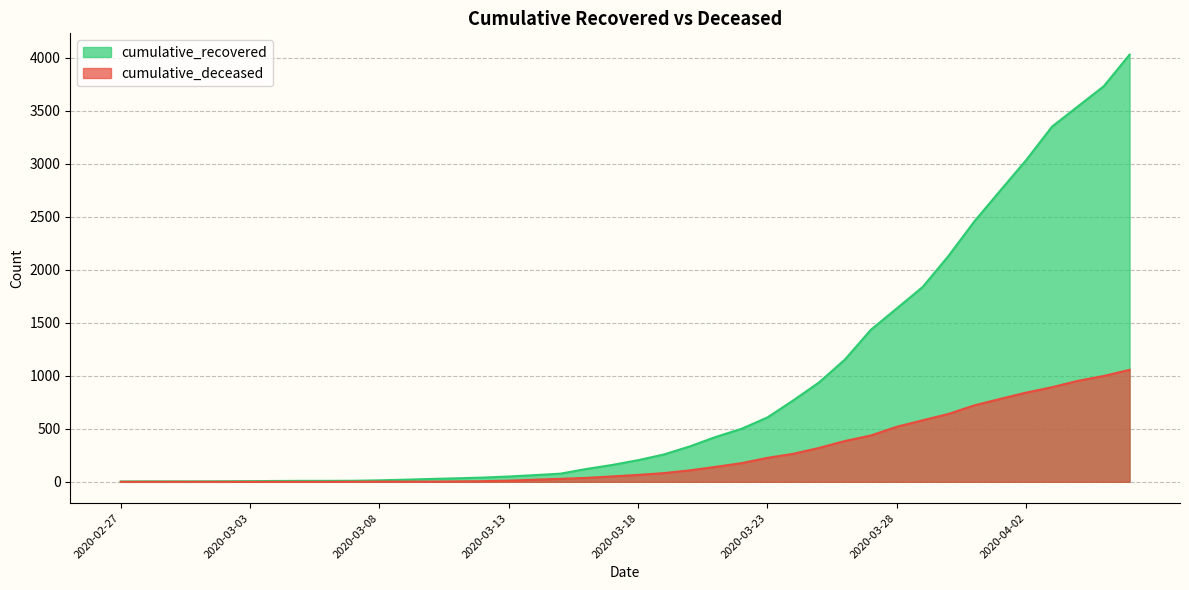

What is the maximum value for cumulative_recovered?

4028